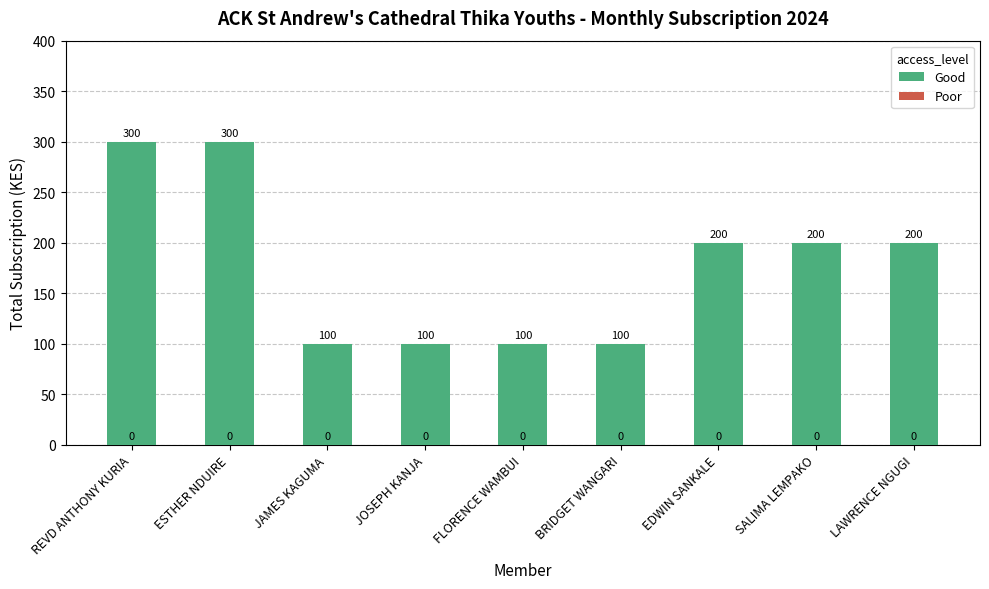

What is the minimum value shown in the chart?

100